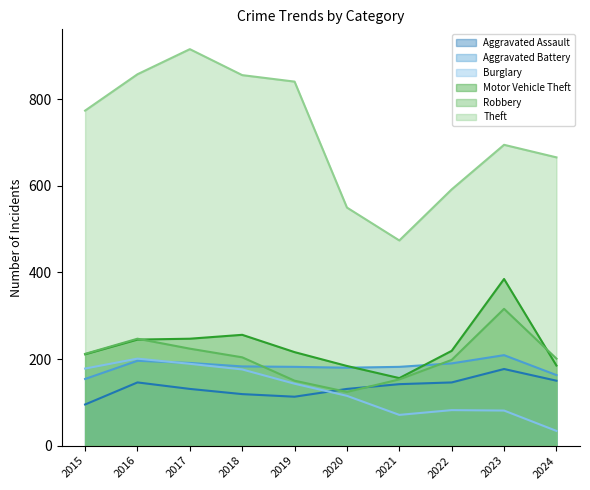

Reading left to right, transcribe all the data shown in this chart.

Aggravated Assault: 95	146	131	119	113	131	142	146	177	150
Aggravated Battery: 154	196	191	183	182	180	182	190	209	163
Burglary: 178	201	189	176	143	115	71	82	81	34
Motor Vehicle Theft: 211	245	247	256	216	184	156	219	385	185
Robbery: 212	247	224	204	150	124	153	198	316	201
Theft: 774	858	916	856	841	550	474	592	695	666